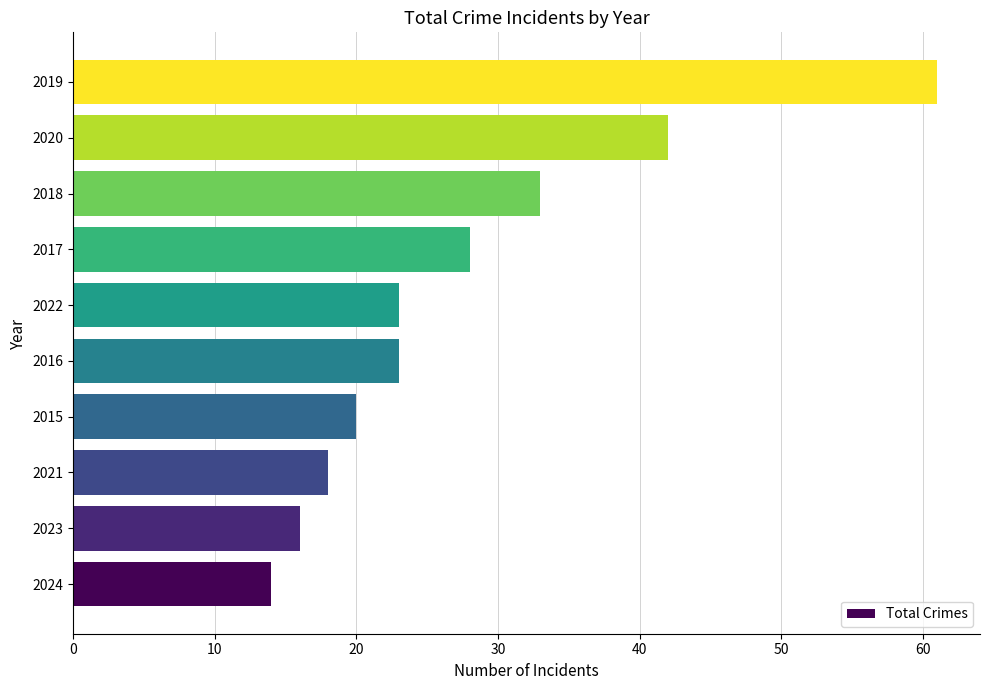

True or false: the data shows 28 at 2017.

True